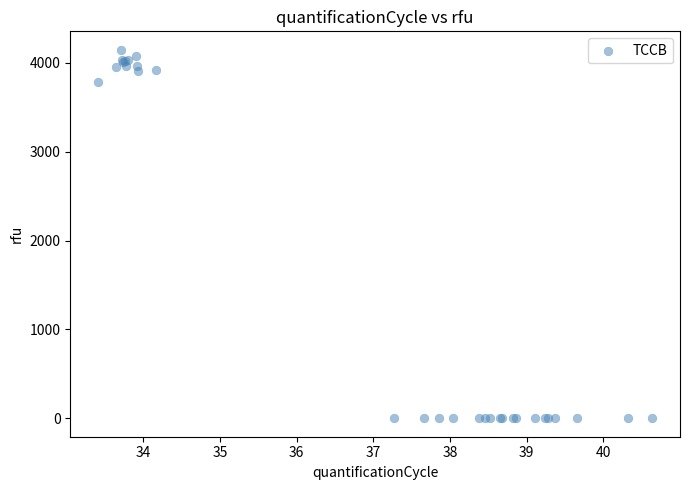

What Y value in the scatter plot is closest to 2073?

3789.0